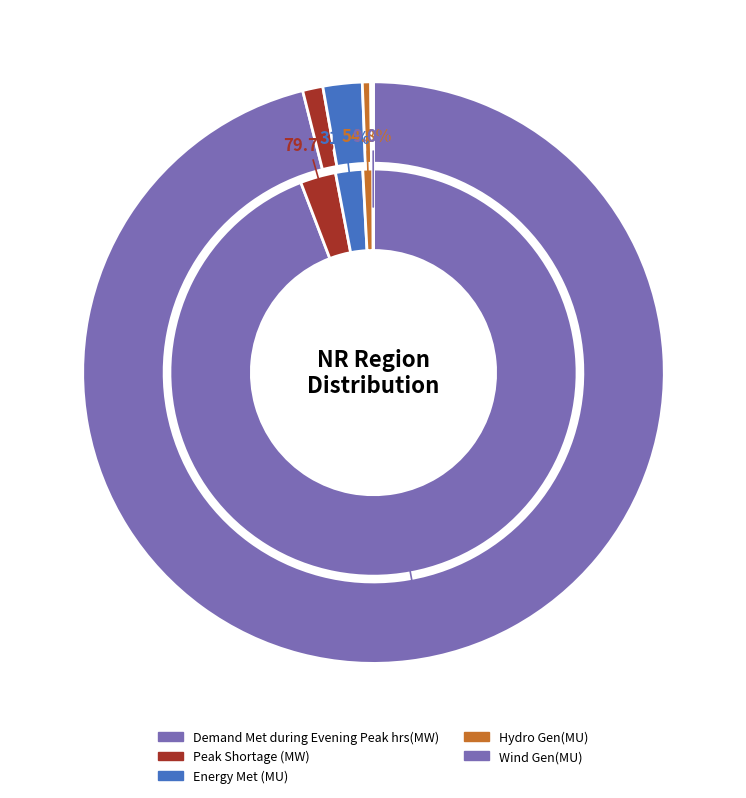

What is the majority slice?

Demand Met during Evening Peak hrs(MW)